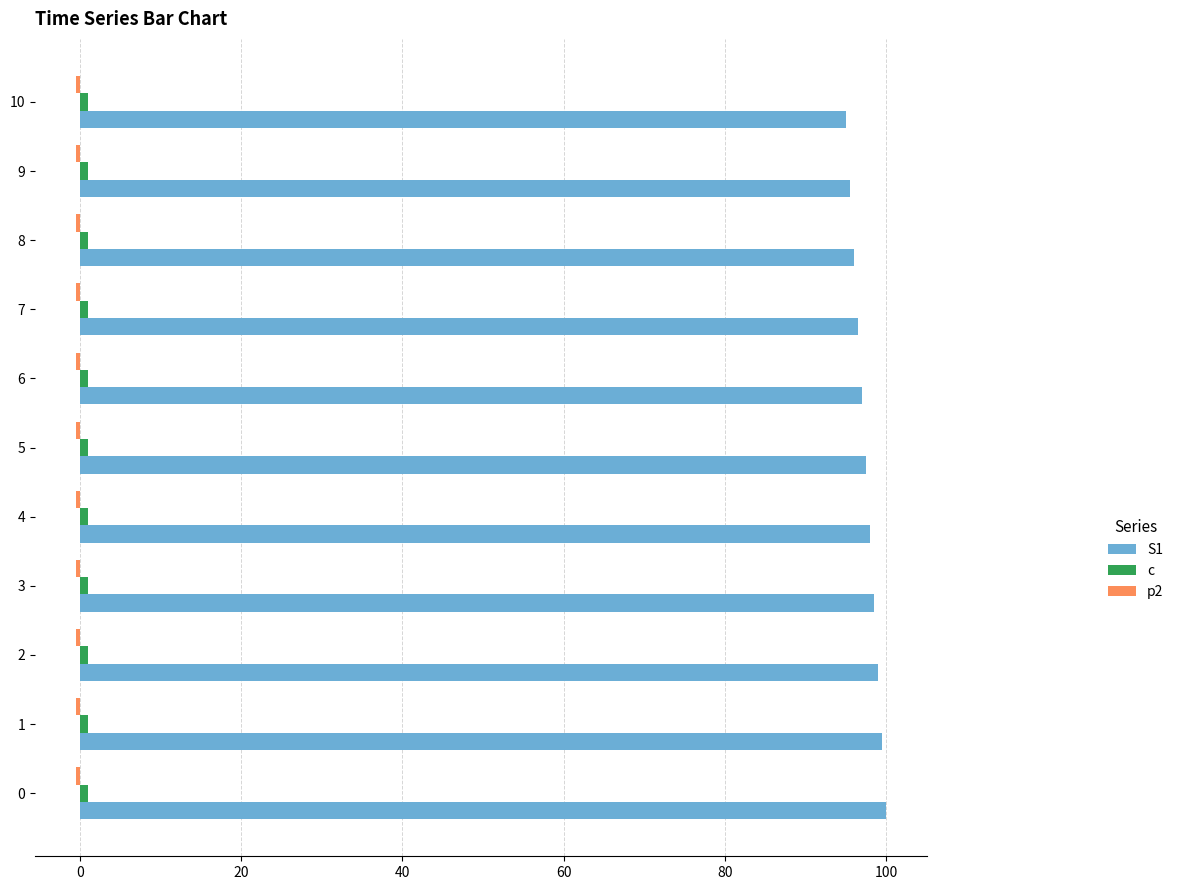

Is it true that S1 equals 20.1 at 3?

False